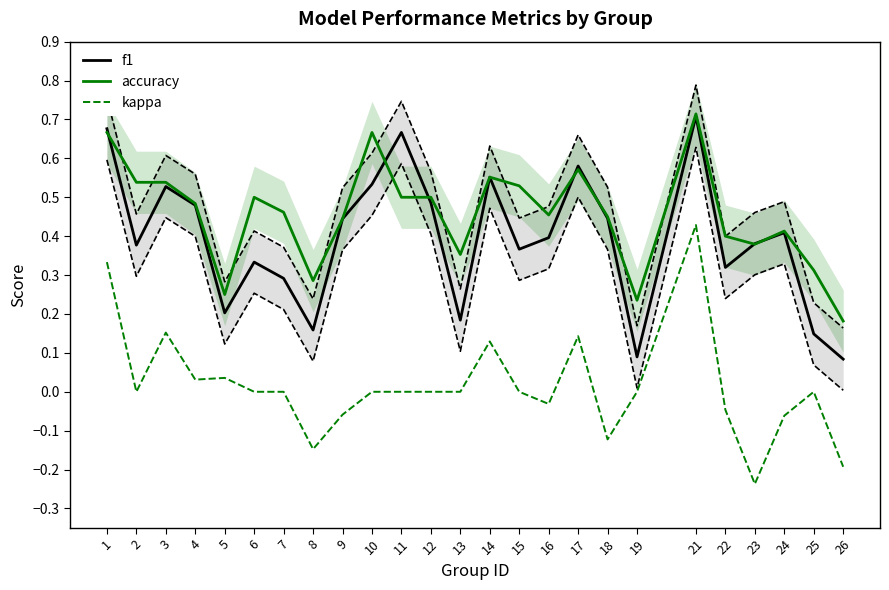

Rank the series by their maximum value, from highest to lowest.

accuracy, f1, kappa